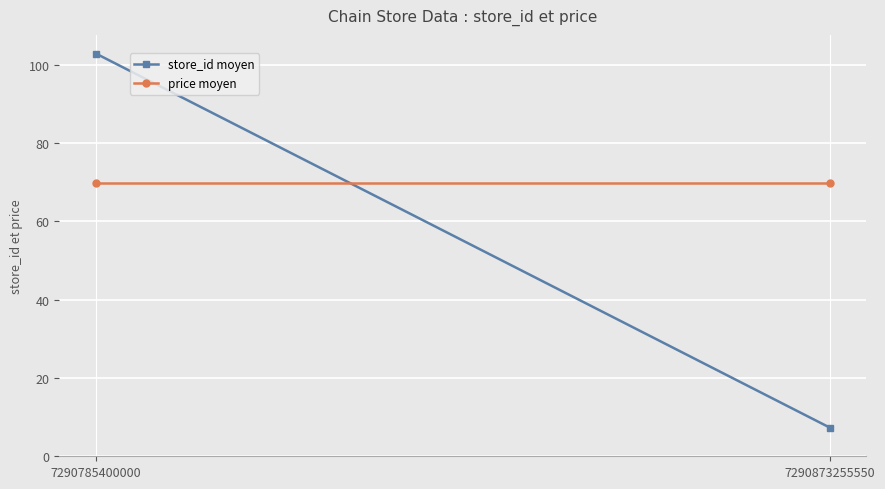

What value does the price moyen series have at 7290785400000?

69.9